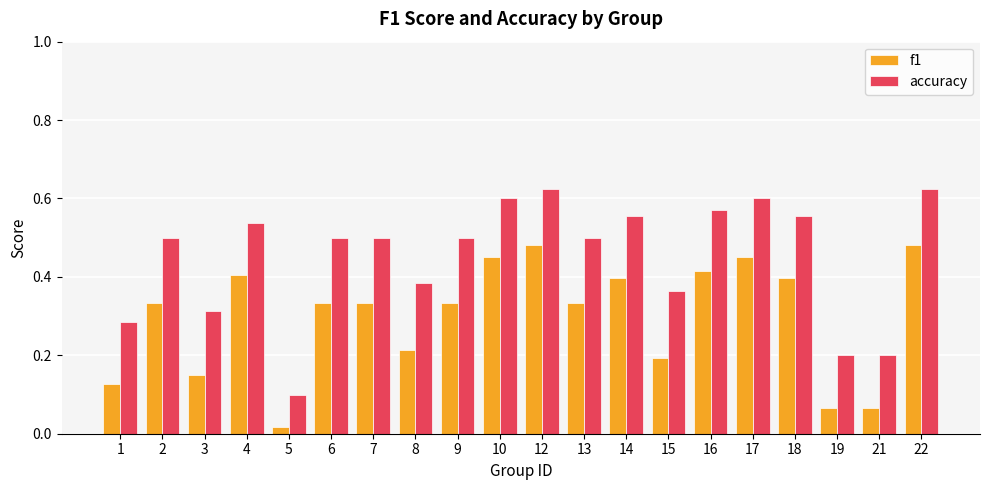

Which series changed the most between 9 and 21?

accuracy